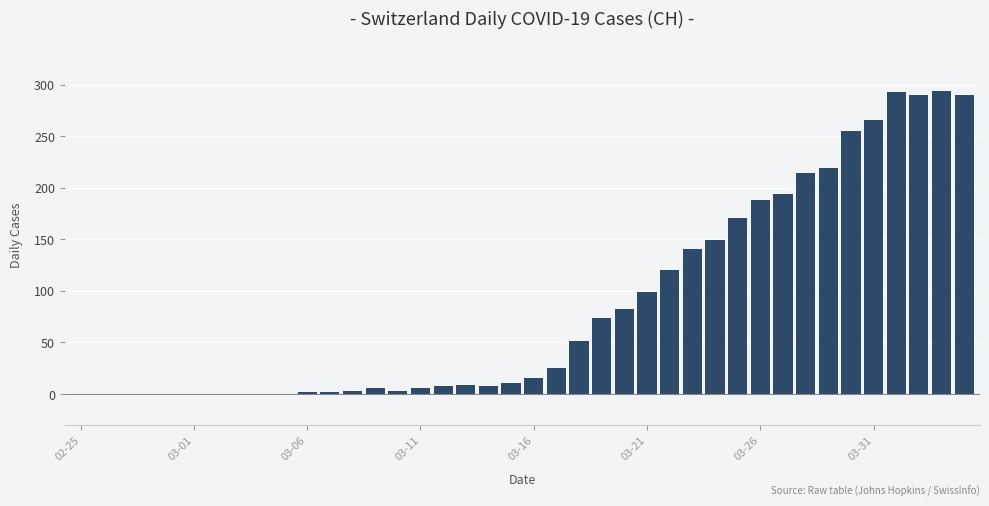

How many categories are shown in the chart?

40